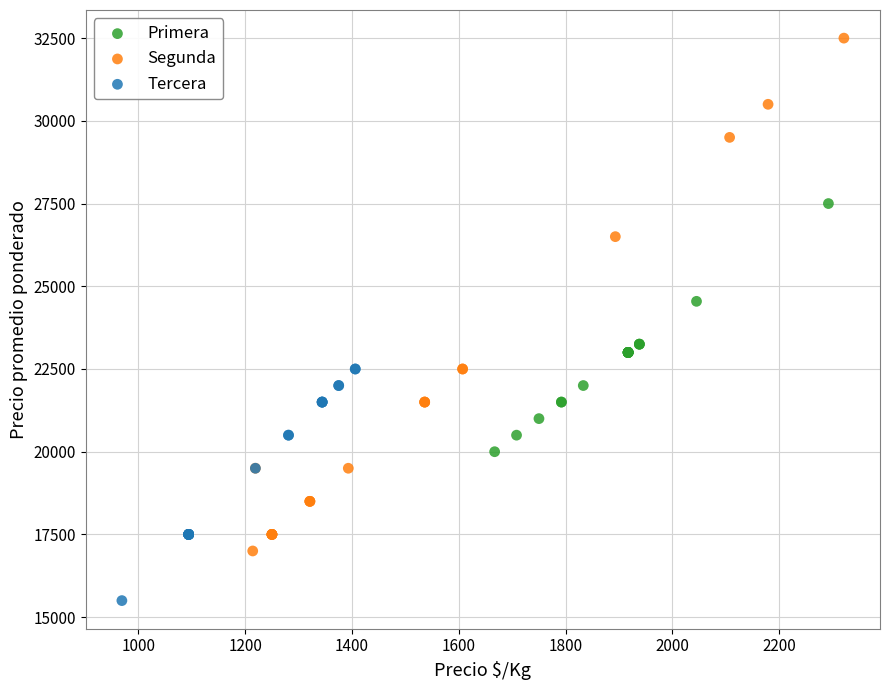

Which series contains the lowest Y value?

Tercera